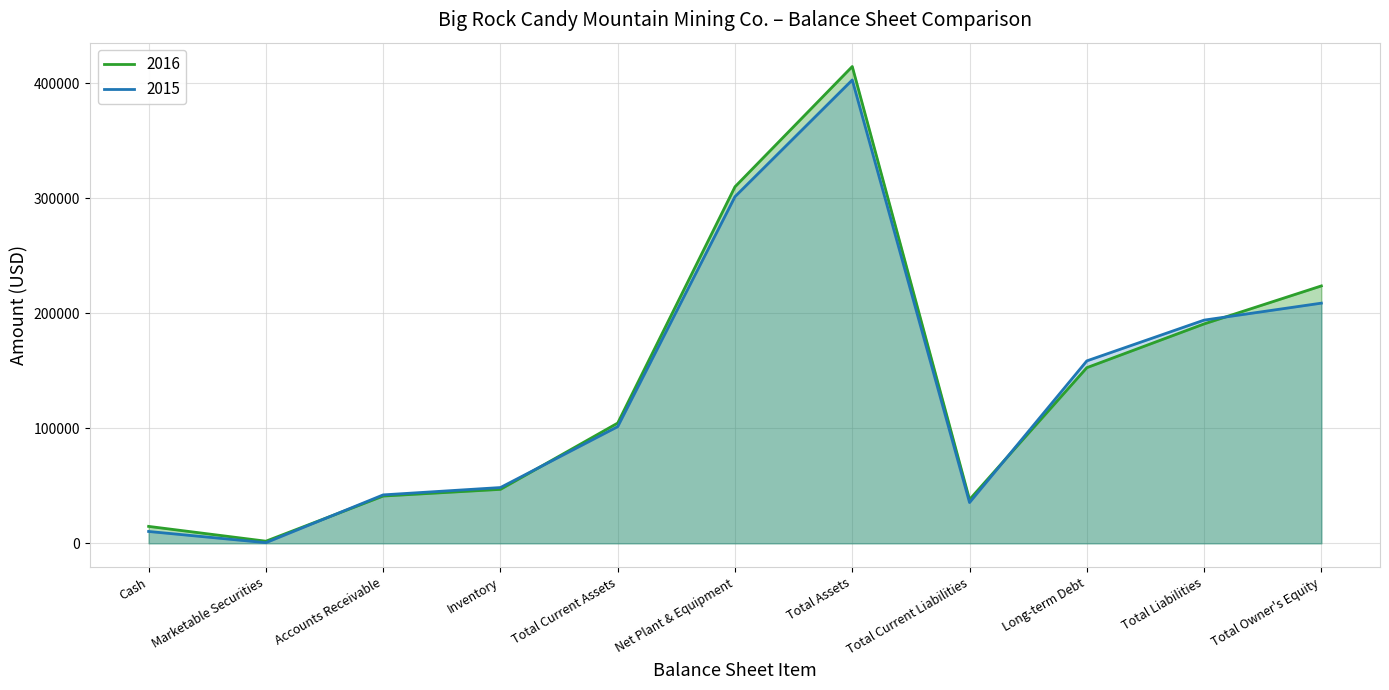

At which label does 2016 reach its minimum?

Marketable Securities